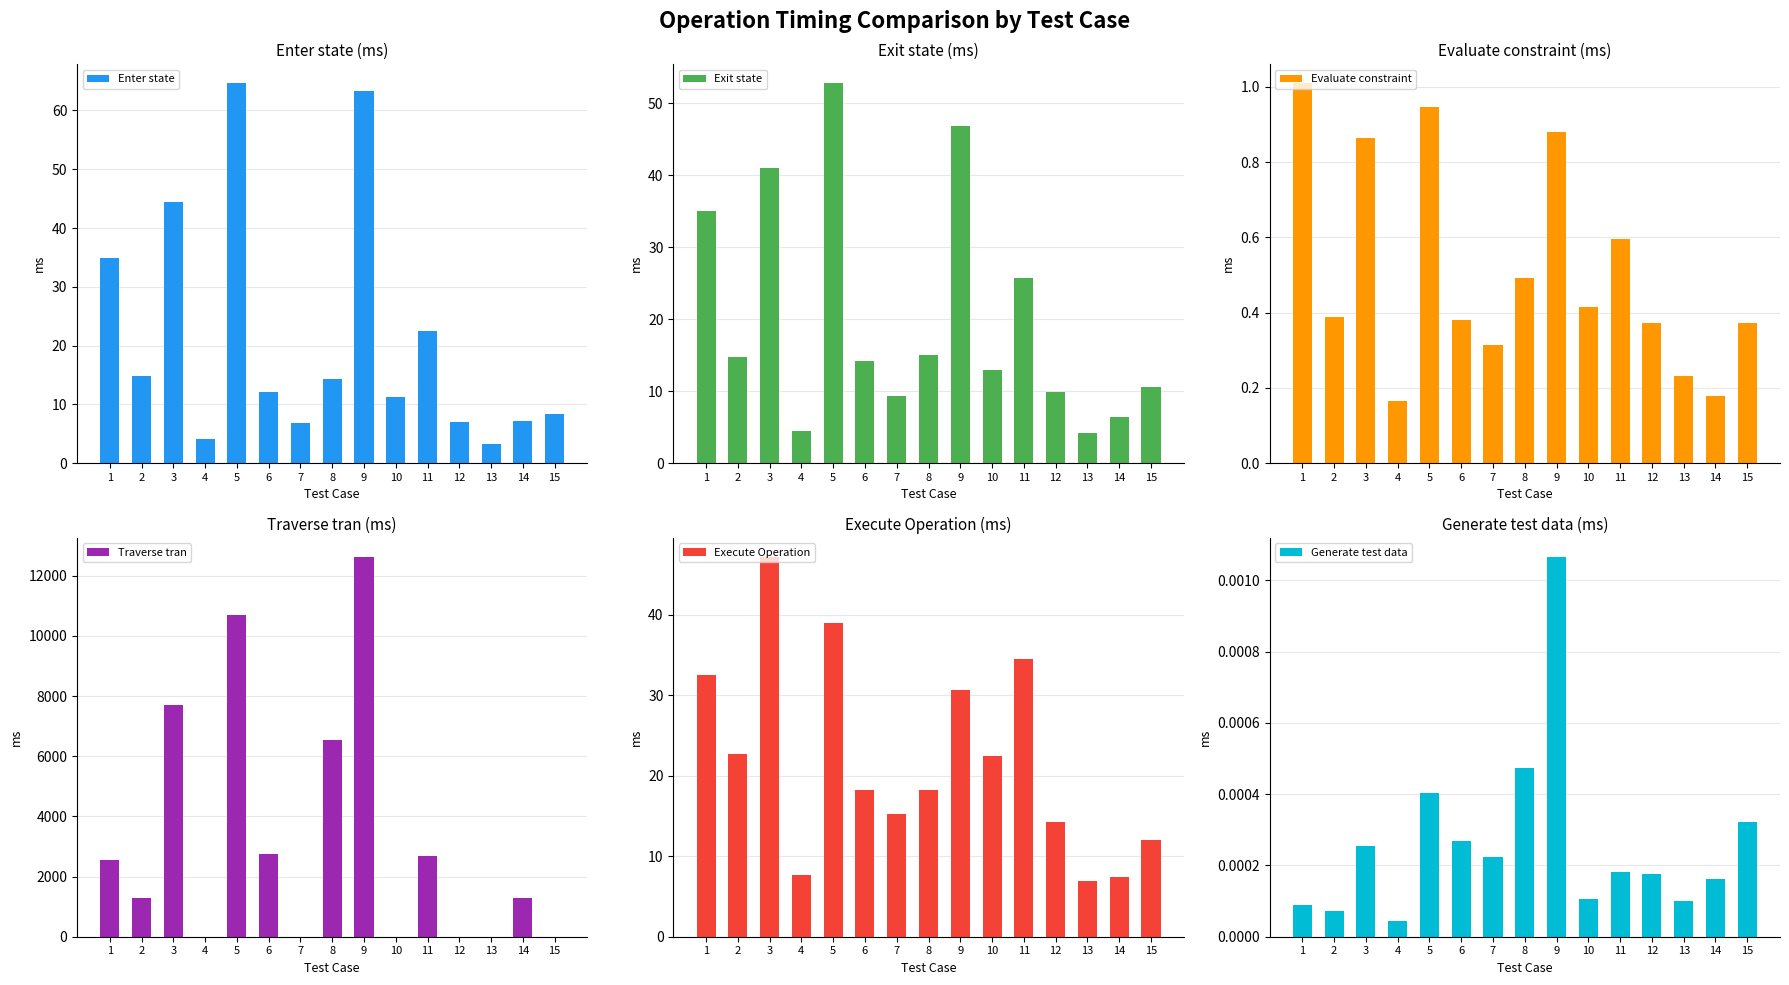

Which series has the largest total across all categories?

Traverse tran